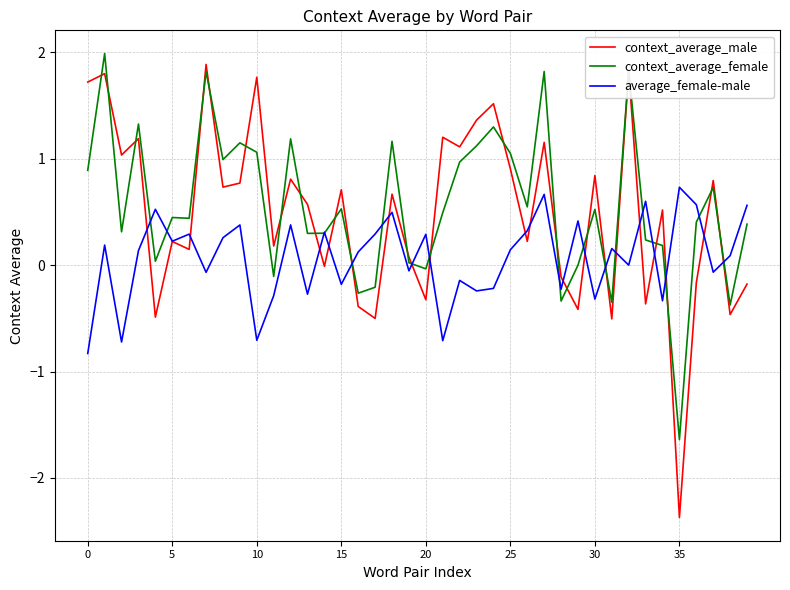

What is the minimum value shown in the chart?

-2.4